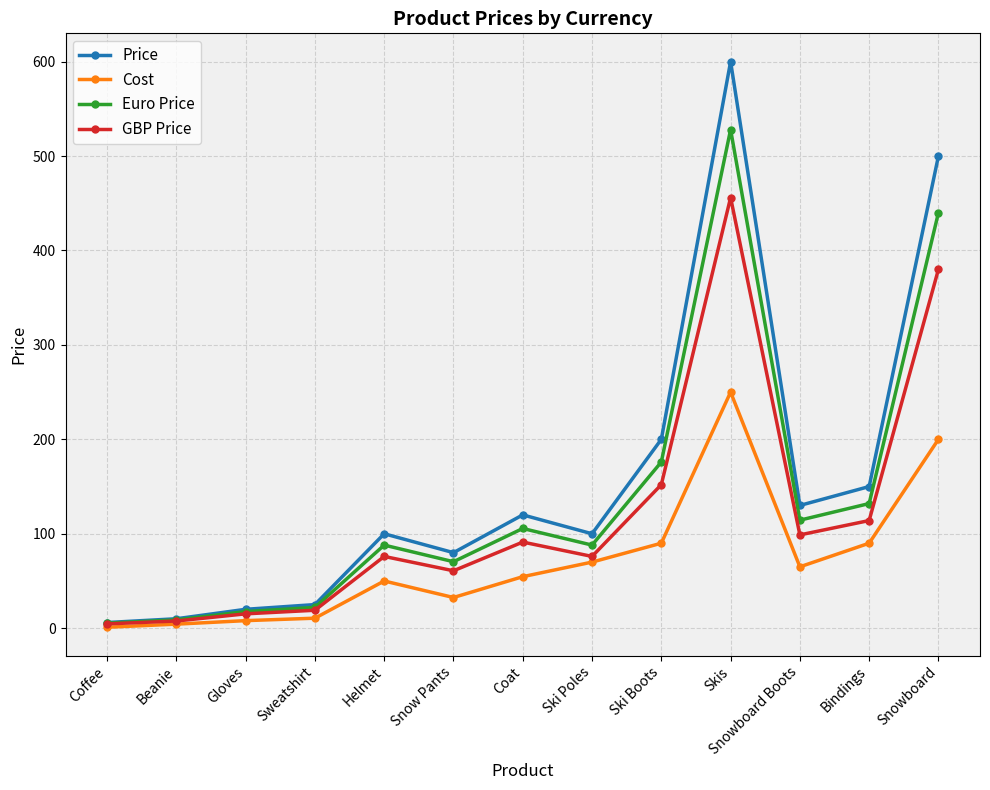

True or false: Cost has a value of 200.0 at Snowboard.

True